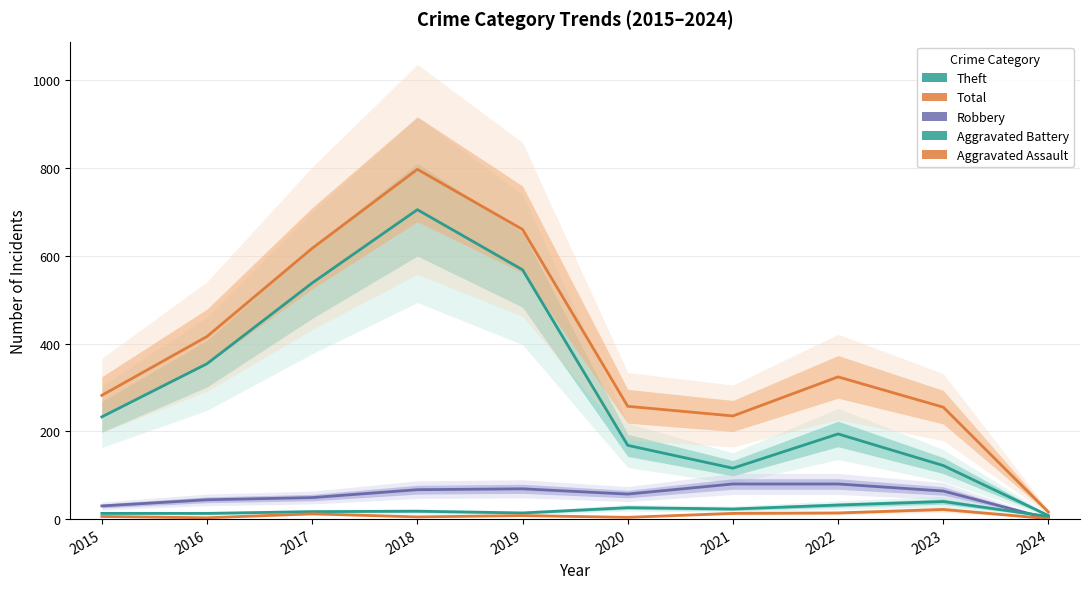

Which has a higher value, 2023 or 2020?

2020